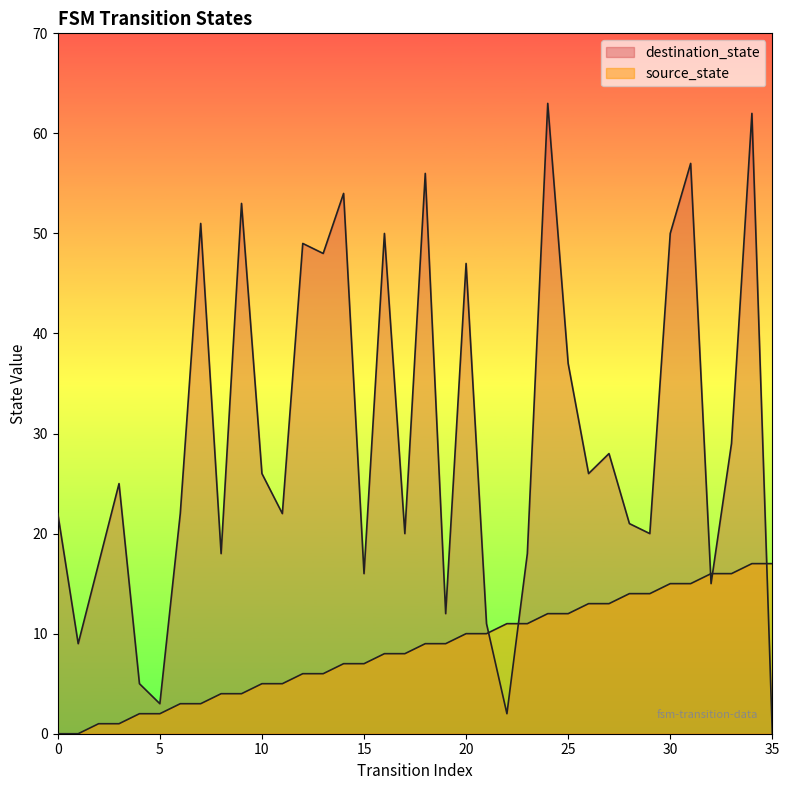

True or false: destination_state has more than 0 interior local peaks.

True